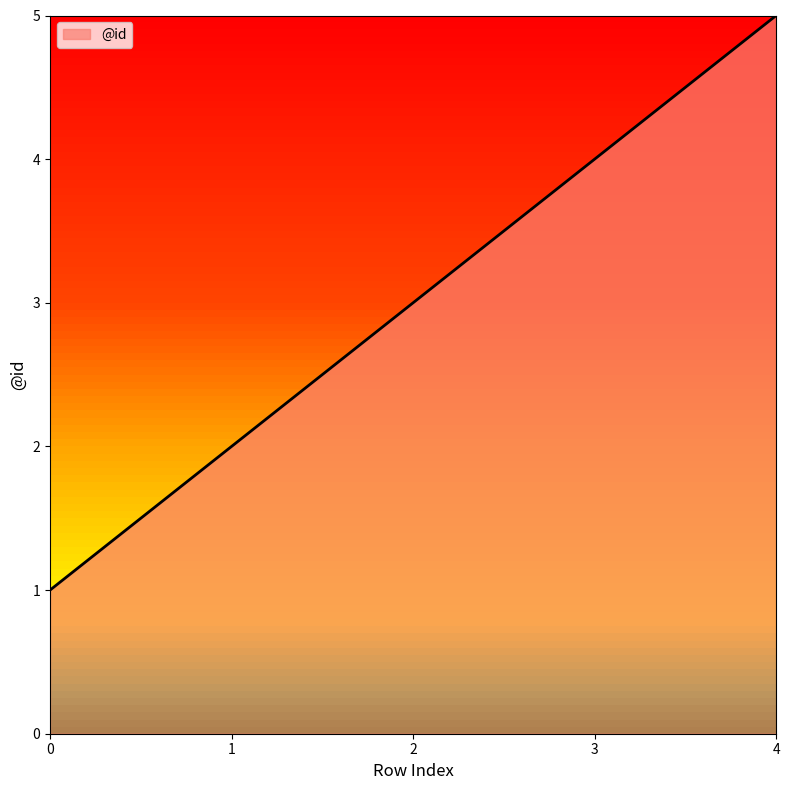

Rank the categories by value from lowest to highest.

0, 1, 2, 3, 4